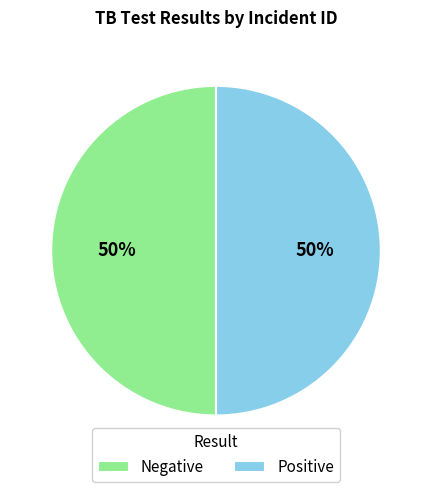

How many segments does this pie chart have?

2